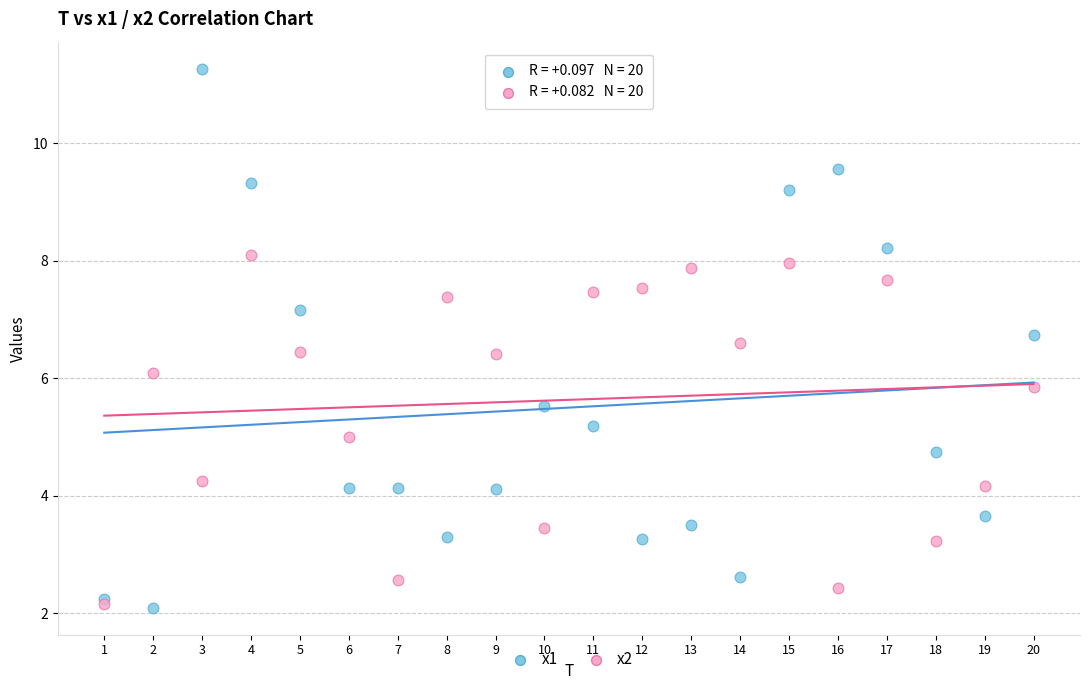

What are all the series names shown in the legend?

x1, x2